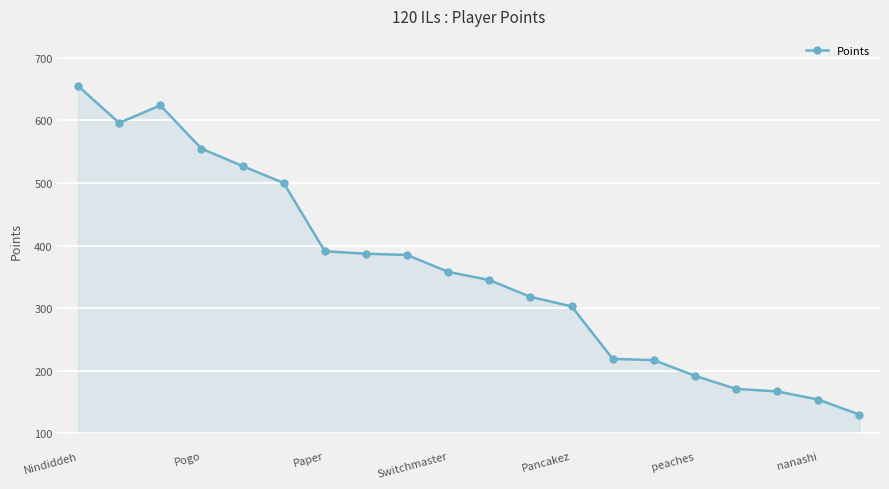

What is the smallest value displayed?

130